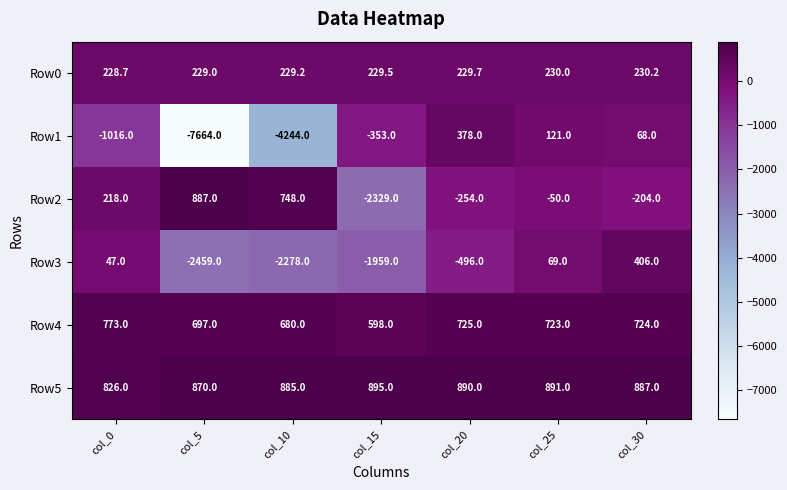

Read the Row5 value at col_0.

826.0